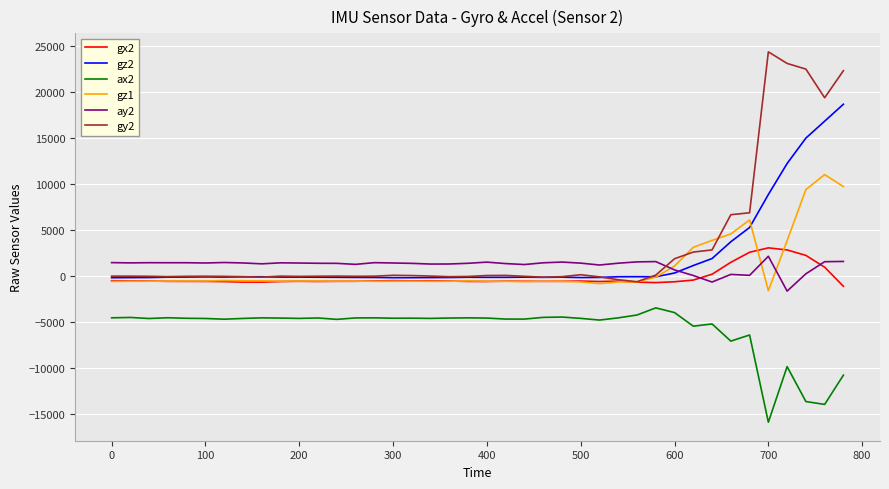

What is the sum of all gz2 values?

80060